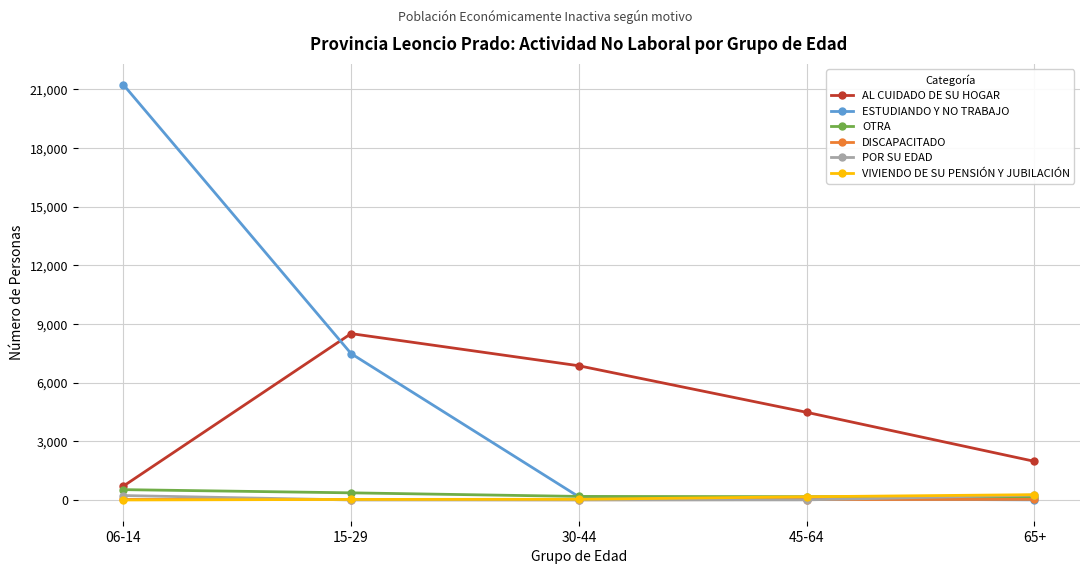

What is the average value of the ESTUDIANDO Y NO TRABAJO series?

5790